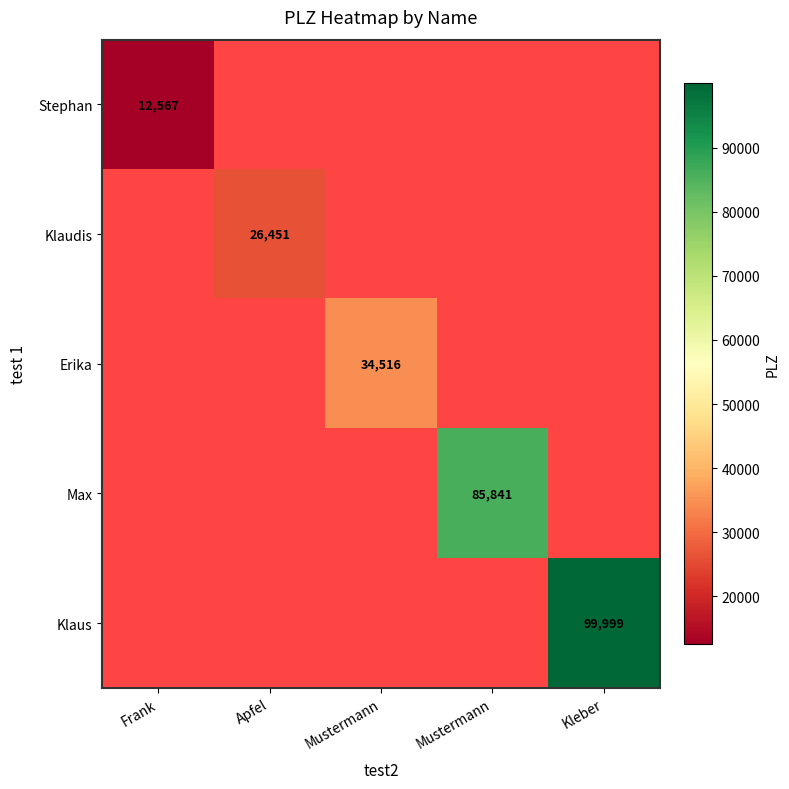

Rank the series at Apfel from lowest to highest value.

Stephan, Klaudis, Erika, Max, Klaus